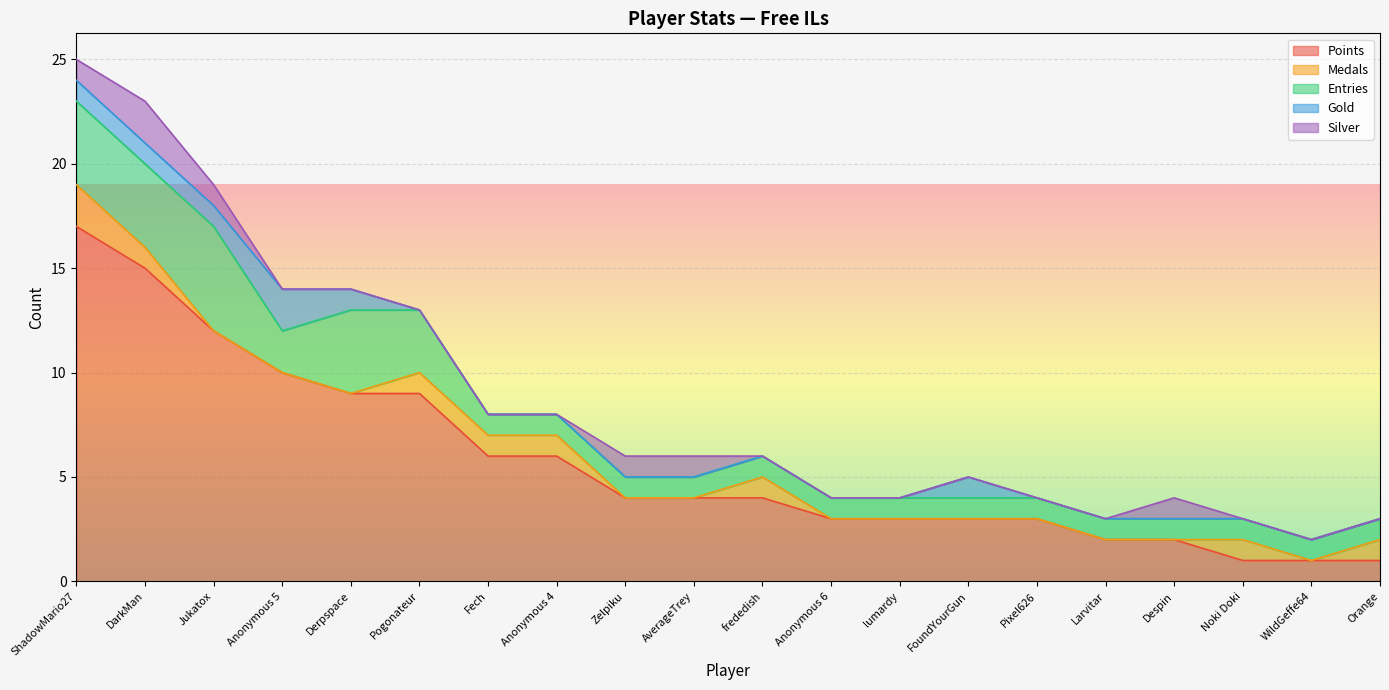

True or false: Entries and Gold intersect in this chart.

False